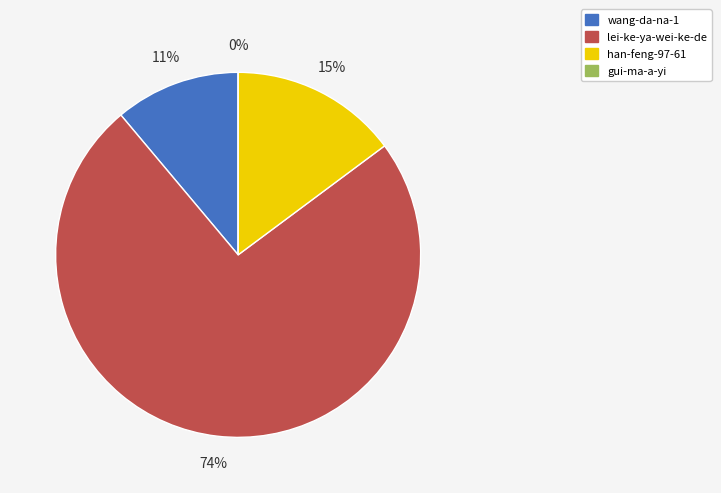

Between han-feng-97-61 and lei-ke-ya-wei-ke-de, which is larger?

lei-ke-ya-wei-ke-de